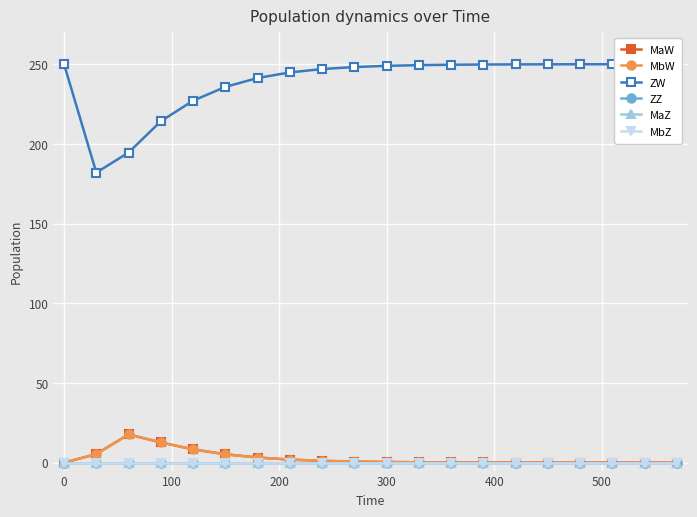

Does the chart have visible grid lines?

Yes